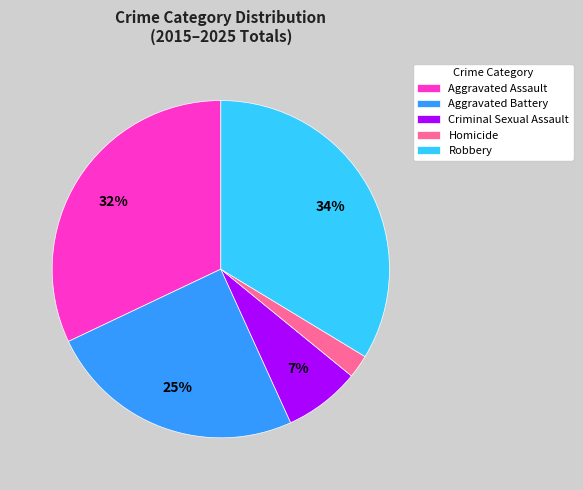

Which has a higher value, Criminal Sexual Assault or Aggravated Battery?

Aggravated Battery